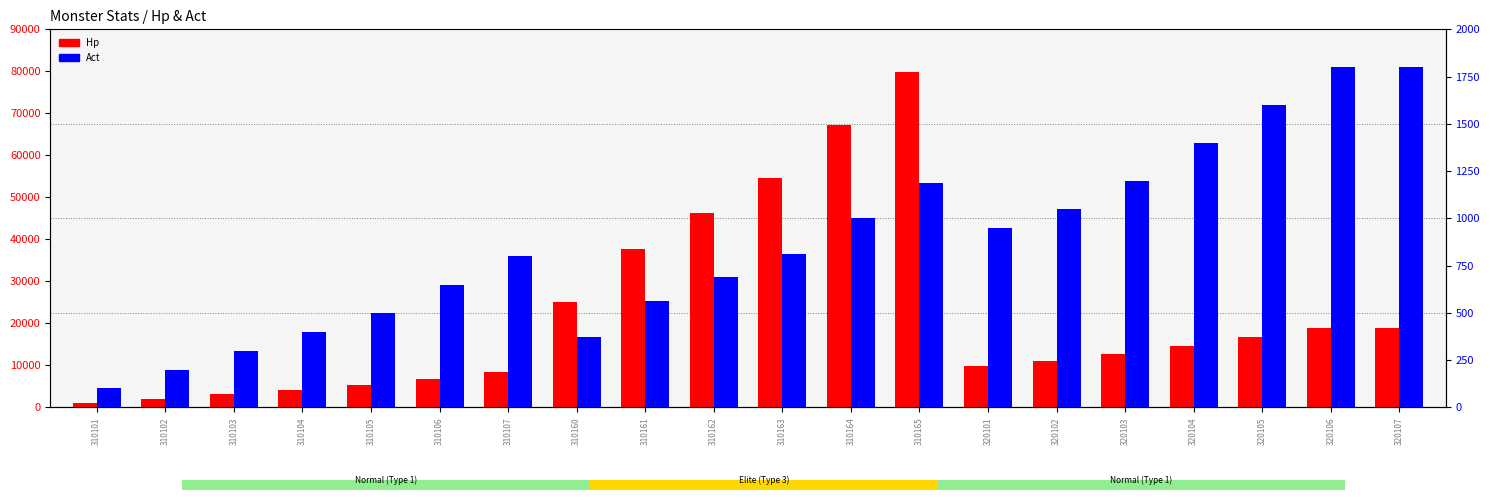

Reading left to right, what are all the values shown in this chart?

Hp: 1050	2100	3150	4200	5250	6825	8400	25200	37800	46200	54600	67200	79800	9975	11025	12600	14700	16800	18900	18900
Act: 100	200	300	400	500	650	800	375	563	688	813	1000	1188	950	1050	1200	1400	1600	1800	1800